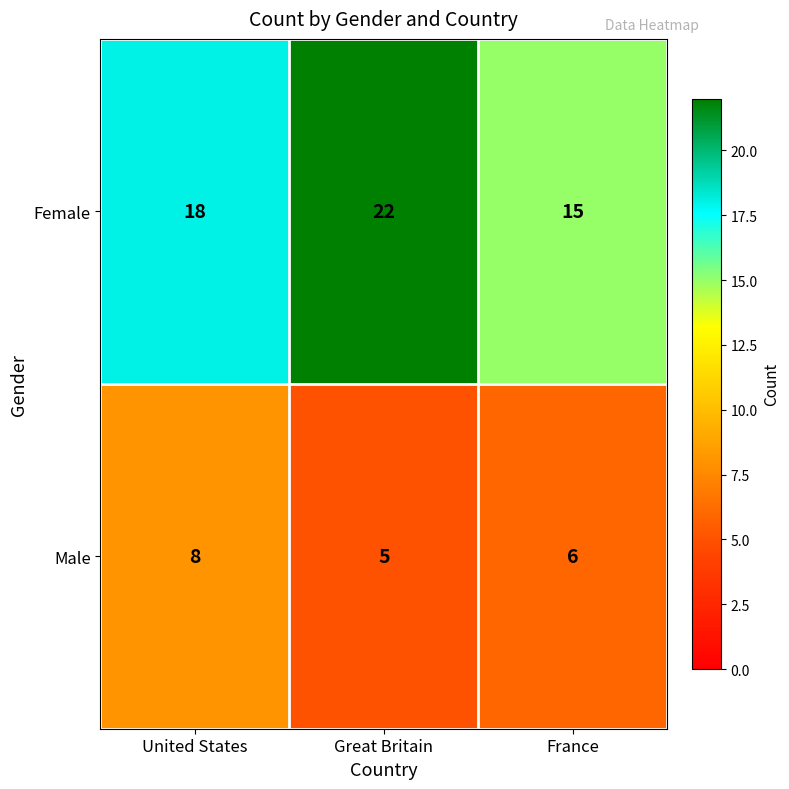

At which label is Female closest to 18?

United States